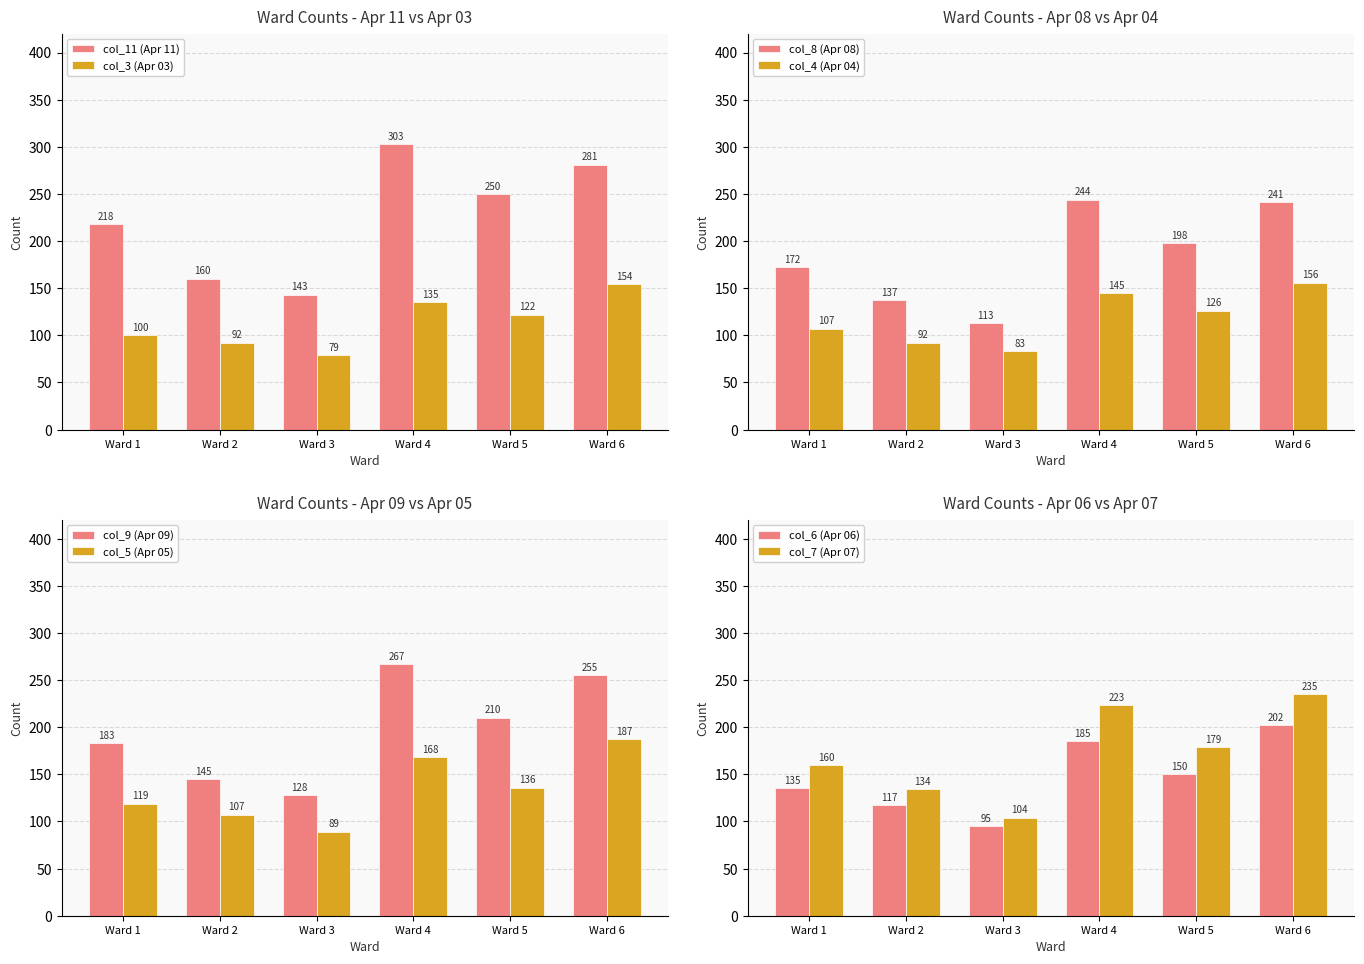

What is the sum of the Ward 1 values at Ward 2 and Ward 3?

453